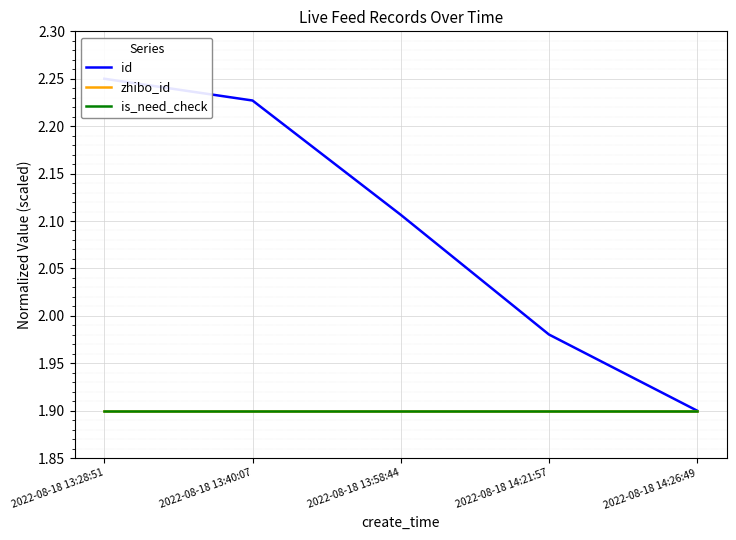

Which series changed the most between 2022-08-18 13:28:51 and 2022-08-18 13:58:44?

id